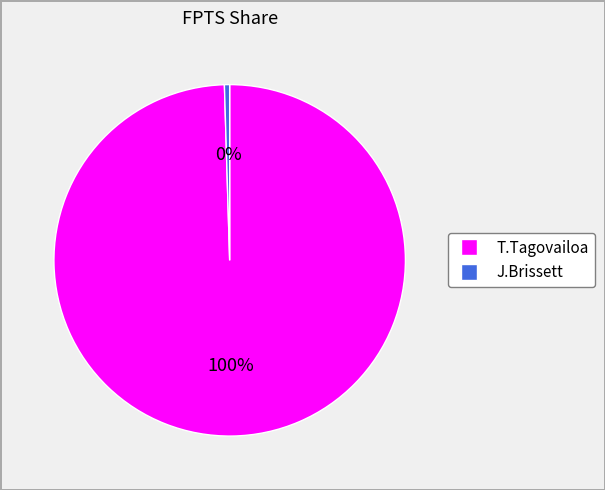

Rank the categories by value from highest to lowest.

T.Tagovailoa, J.Brissett